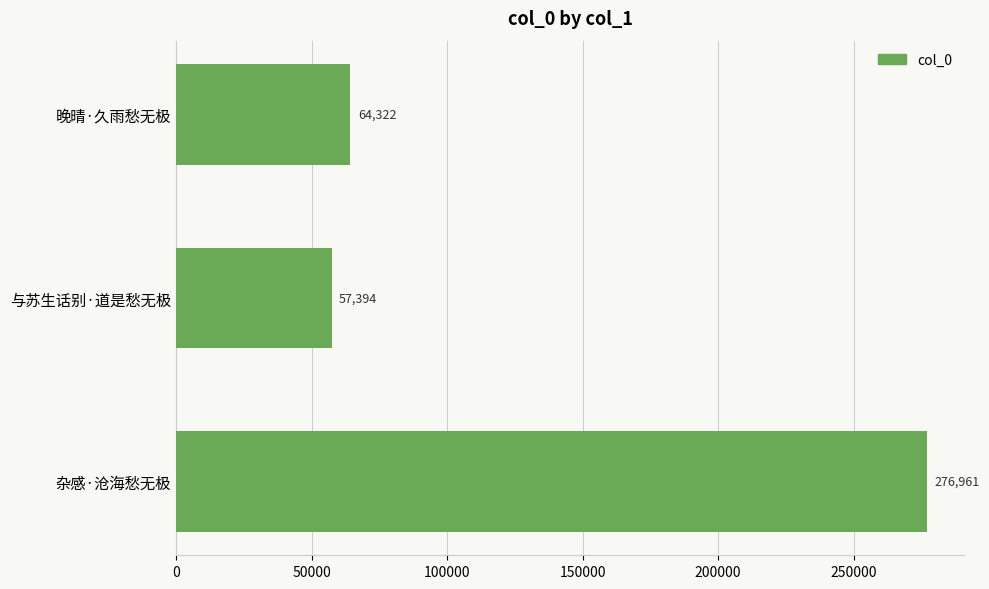

Are the bars grouped side by side (vs. stacked)?

No